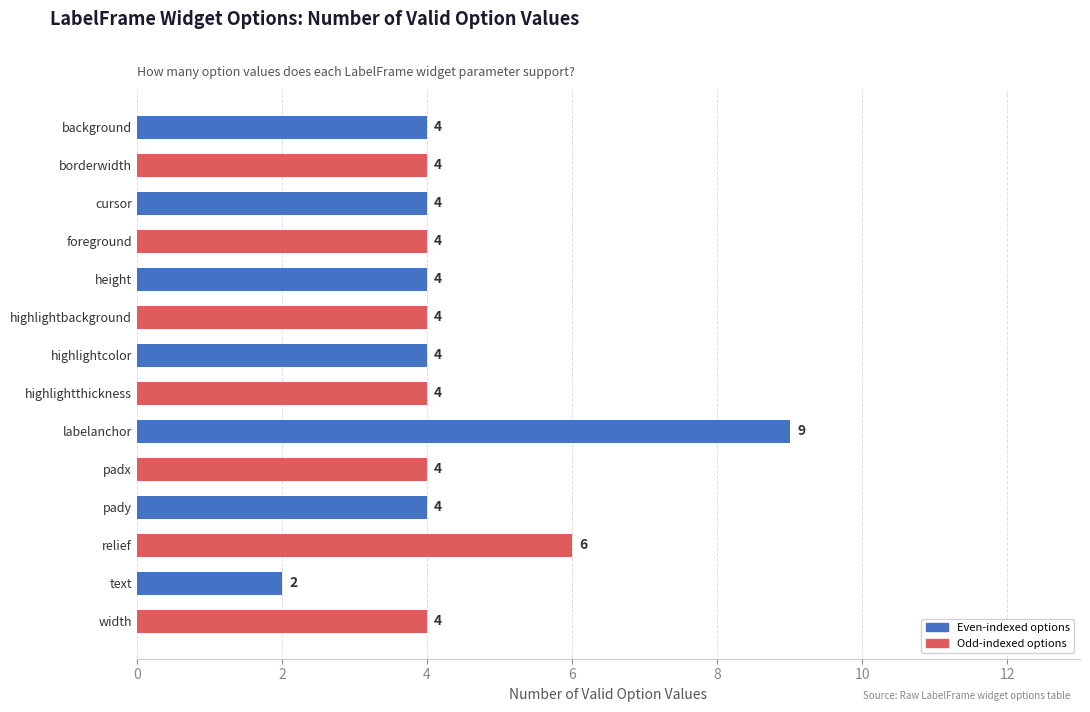

What is the ratio of the value at cursor to the value at highlightcolor?

1.0